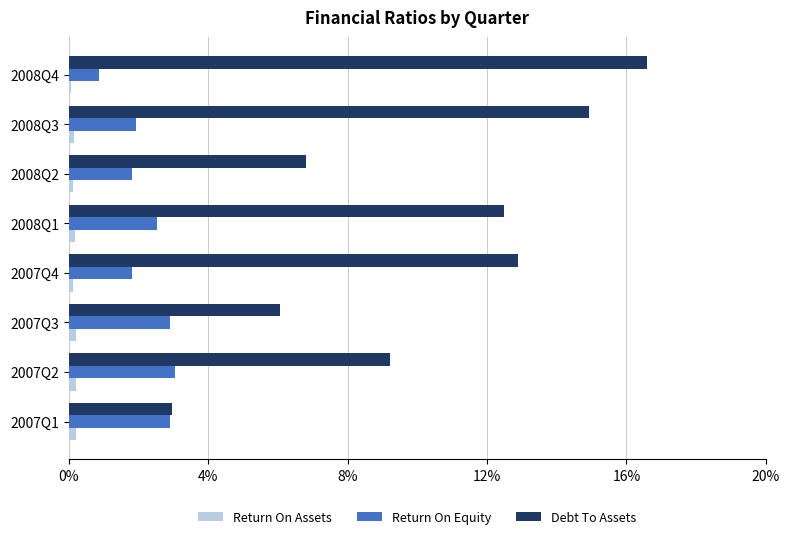

At which category does the chart reach its peak across all series?

2008Q4